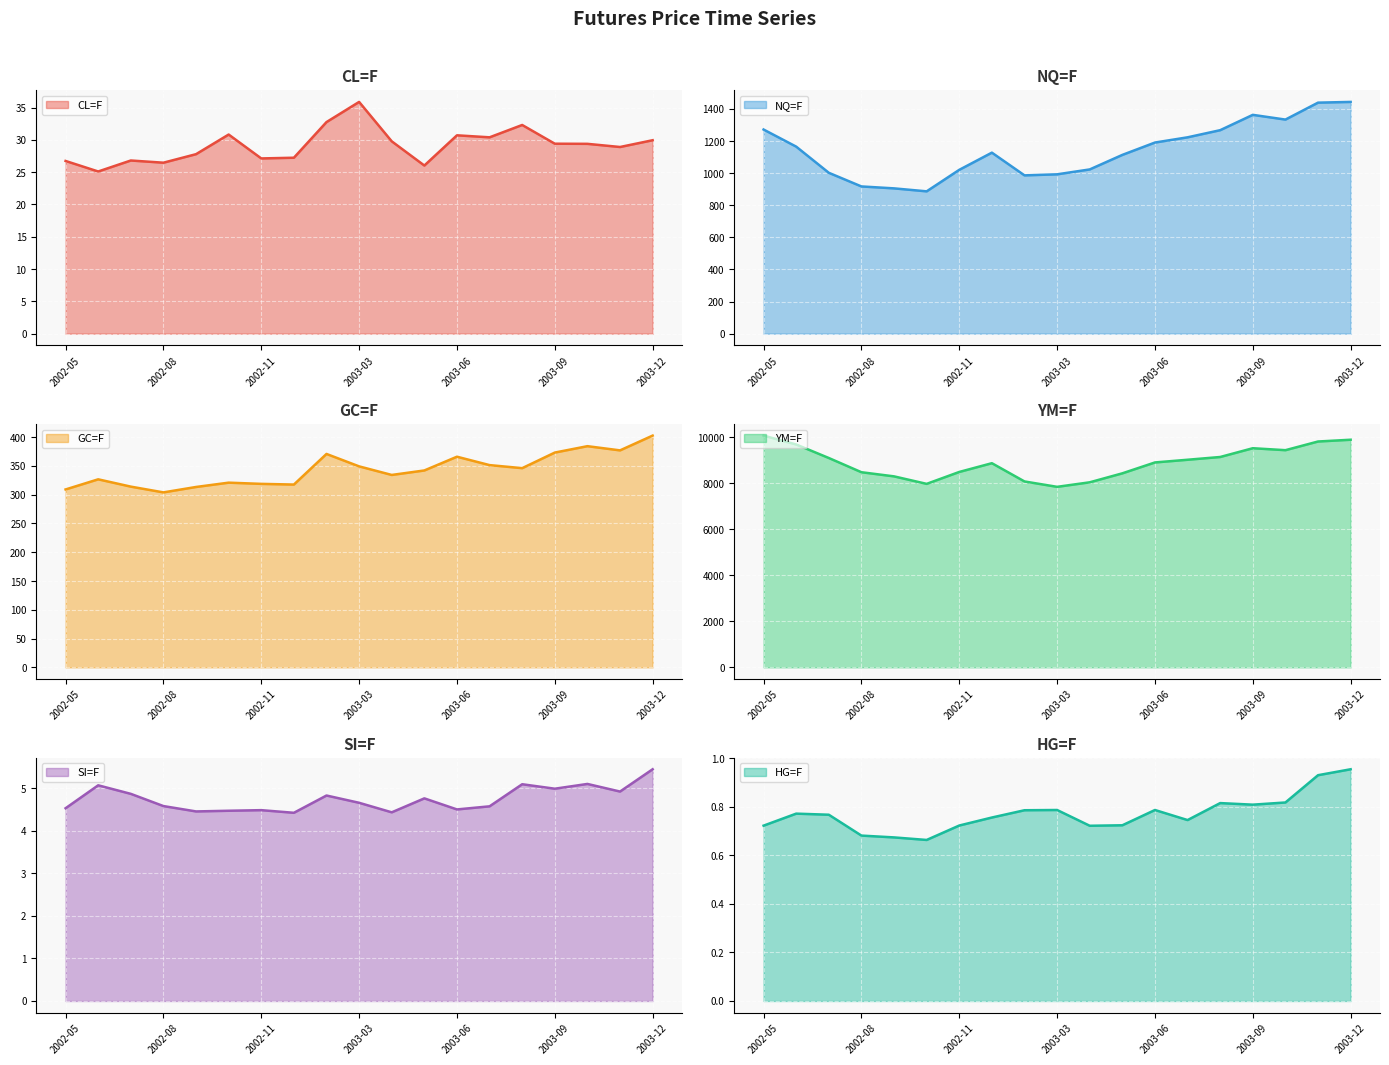

Reading right to left, transcribe all the data shown in this chart.

CL=F: 2003-12=30.0	2003-11=28.9	2003-10=29.4	2003-09=29.4	2003-08=32.3	2003-07=30.4	2003-06=30.7	2003-05=26.0	2003-04=29.8	2003-03=35.9	2003-02=32.8	2002-12=27.2	2002-11=27.1	2002-10=30.8	2002-09=27.8	2002-08=26.5	2002-07=26.8	2002-06=25.1	2002-05=26.7
NQ=F: 2003-12=1443.5	2003-11=1439.0	2003-10=1333.5	2003-09=1363.0	2003-08=1267.5	2003-07=1223.0	2003-06=1190.5	2003-05=1113.5	2003-04=1023.0	2003-03=992.5	2003-02=986.0	2002-12=1127.5	2002-11=1020.5	2002-10=886.5	2002-09=905.0	2002-08=917.0	2002-07=1002.0	2002-06=1165.0	2002-05=1271.5
GC=F: 2003-12=402.7	2003-11=377.0	2003-10=384.3	2003-09=373.2	2003-08=346.1	2003-07=351.4	2003-06=366.0	2003-05=342.1	2003-04=334.3	2003-03=349.2	2003-02=370.8	2002-12=317.6	2002-11=318.8	2002-10=320.9	2002-09=313.4	2002-08=304.0	2002-07=314.0	2002-06=326.7	2002-05=309.1
YM=F: 2003-12=9890.0	2003-11=9813.0	2003-10=9436.0	2003-09=9521.0	2003-08=9140.0	2003-07=9020.0	2003-06=8903.0	2003-05=8430.0	2003-04=8040.0	2003-03=7843.0	2003-02=8077.0	2002-12=8870.0	2002-11=8490.0	2002-10=7972.0	2002-09=8298.0	2002-08=8478.0	2002-07=9096.0	2002-06=9683.0	2002-05=10070.0
SI=F: 2003-12=5.4	2003-11=4.9	2003-10=5.1	2003-09=5.0	2003-08=5.1	2003-07=4.6	2003-06=4.5	2003-05=4.8	2003-04=4.4	2003-03=4.7	2003-02=4.8	2002-12=4.4	2002-11=4.5	2002-10=4.5	2002-09=4.5	2002-08=4.6	2002-07=4.9	2002-06=5.1	2002-05=4.5
HG=F: 2003-12=1.0	2003-11=0.9	2003-10=0.8	2003-09=0.8	2003-08=0.8	2003-07=0.7	2003-06=0.8	2003-05=0.7	2003-04=0.7	2003-03=0.8	2003-02=0.8	2002-12=0.8	2002-11=0.7	2002-10=0.7	2002-09=0.7	2002-08=0.7	2002-07=0.8	2002-06=0.8	2002-05=0.7